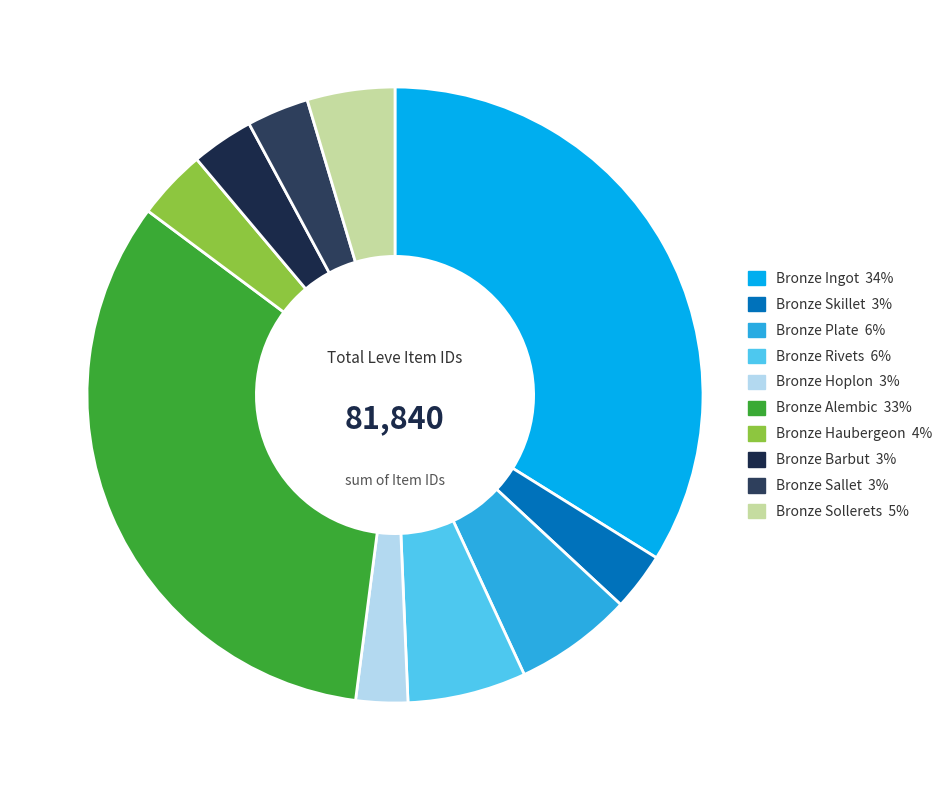

Does Bronze Skillet account for over 50% of the chart?

No